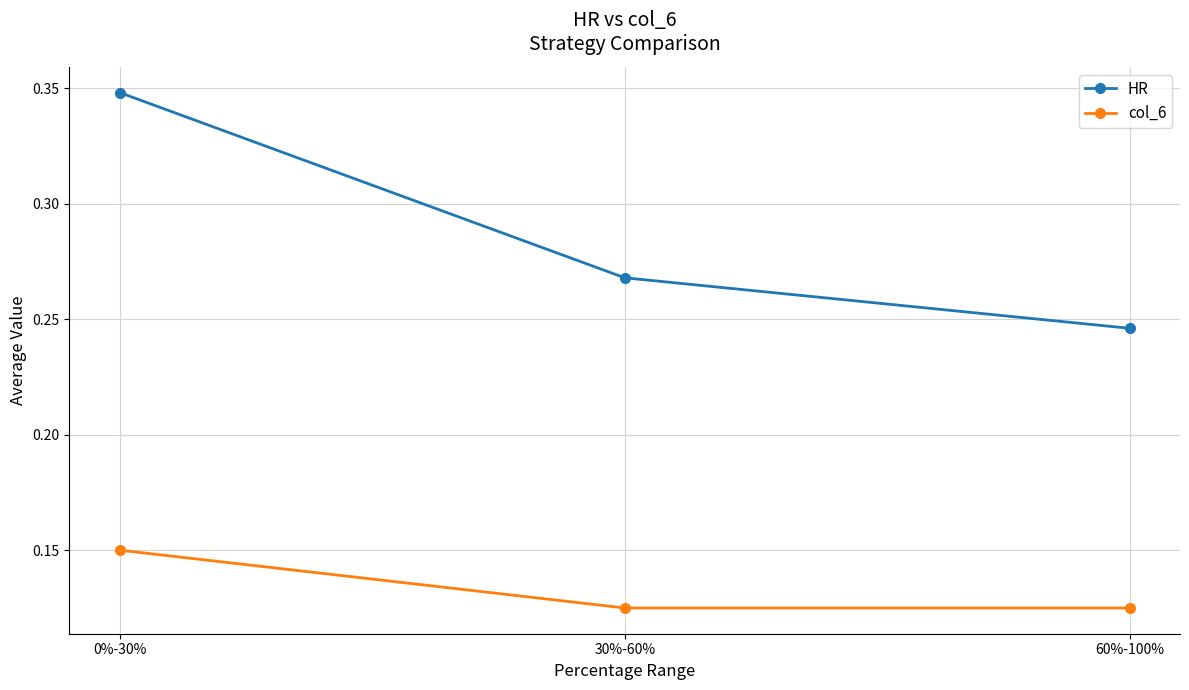

Does the chart have visible grid lines?

Yes